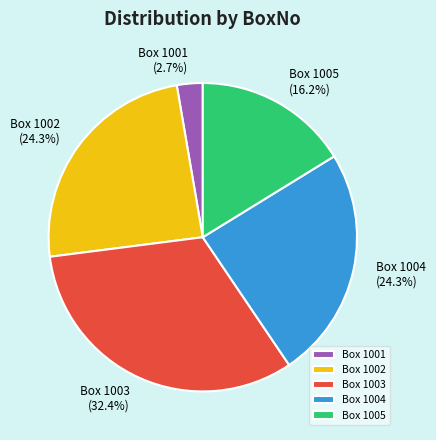

Which category has the biggest portion of the pie?

Box 1003